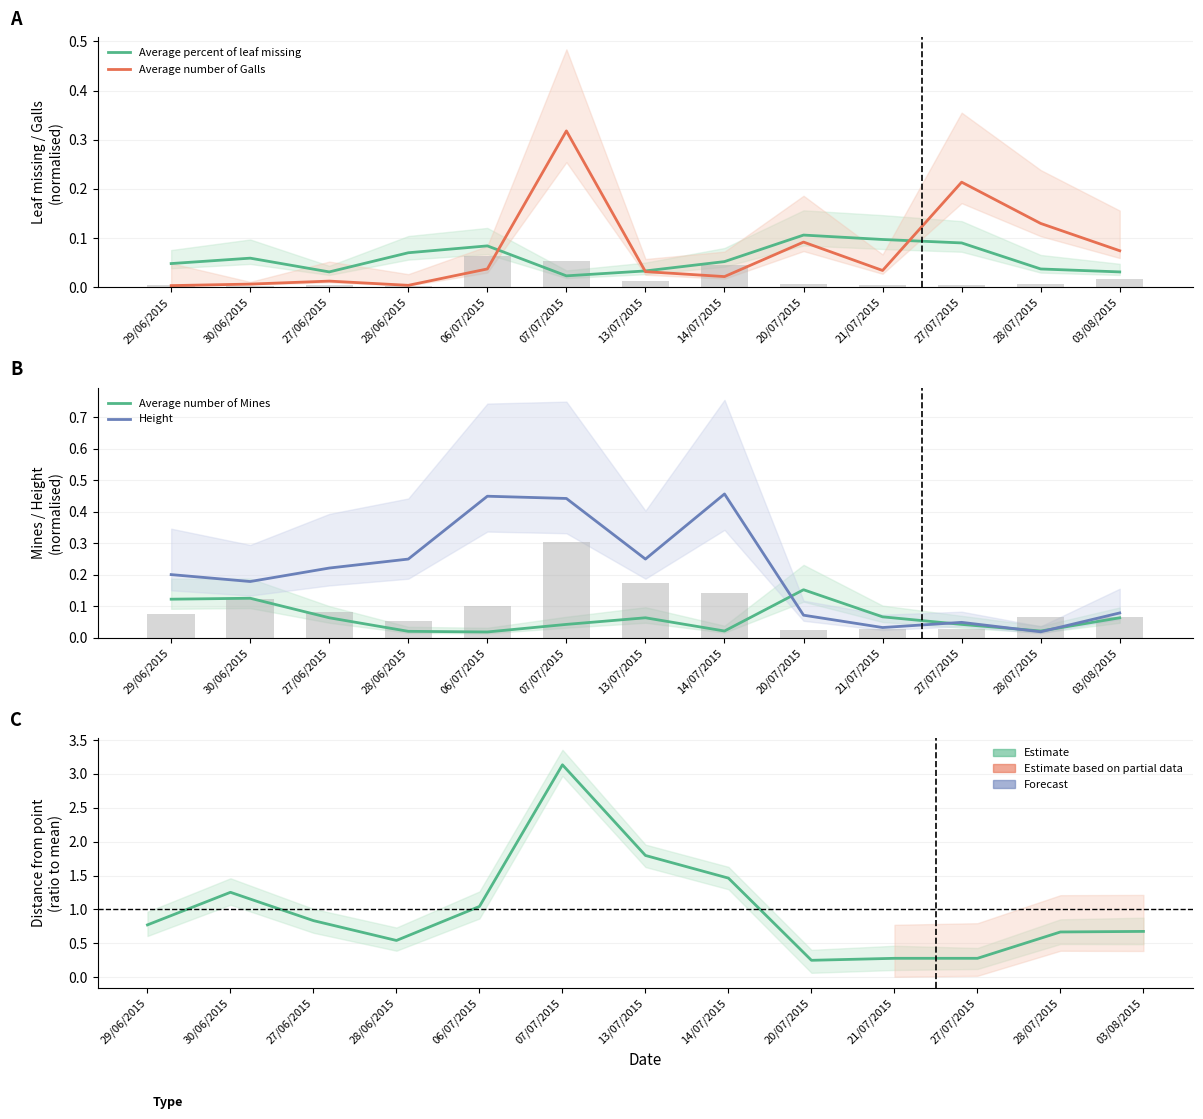

Reading left to right, transcribe all the data shown in this chart.

Average percent of leaf missing: 0.0	0.1	0.0	0.1	0.1	0.0	0.0	0.1	0.1	0.1	0.1	0.0	0.0
Average number of Galls: 0.0	0.0	0.0	0.0	0.0	0.3	0.0	0.0	0.1	0.0	0.2	0.1	0.1
Average number of Mines: 0.1	0.1	0.1	0.0	0.0	0.0	0.1	0.0	0.2	0.1	0.0	0.0	0.1
Height: 0.2	0.2	0.2	0.2	0.4	0.4	0.2	0.5	0.1	0.0	0.0	0.0	0.1